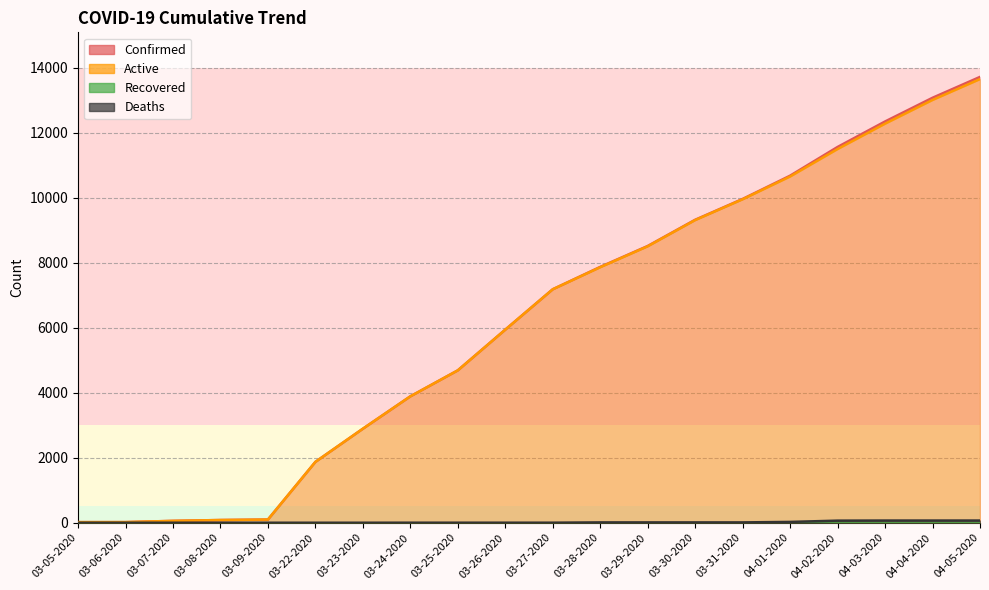

Reading left to right, extract all data points from this chart.

Confirmed: 03-05-2020=18	03-06-2020=19	03-07-2020=57	03-08-2020=83	03-09-2020=98	03-22-2020=1873	03-23-2020=2894	03-24-2020=3891	03-25-2020=4691	03-26-2020=5944	03-27-2020=7187	03-28-2020=7875	03-29-2020=8519	03-30-2020=9326	03-31-2020=9967	04-01-2020=10683	04-02-2020=11567	04-03-2020=12351	04-04-2020=13081	04-05-2020=13723
Deaths: 03-05-2020=0	03-06-2020=0	03-07-2020=0	03-08-2020=0	03-09-2020=0	03-22-2020=0	03-23-2020=0	03-24-2020=1	03-25-2020=1	03-26-2020=1	03-27-2020=1	03-28-2020=10	03-29-2020=10	03-30-2020=10	03-31-2020=10	04-01-2020=25	04-02-2020=64	04-03-2020=67	04-04-2020=67	04-05-2020=67
Active: 03-05-2020=18	03-06-2020=19	03-07-2020=57	03-08-2020=83	03-09-2020=98	03-22-2020=1873	03-23-2020=2894	03-24-2020=3890	03-25-2020=4690	03-26-2020=5943	03-27-2020=7186	03-28-2020=7865	03-29-2020=8509	03-30-2020=9316	03-31-2020=9957	04-01-2020=10658	04-02-2020=11503	04-03-2020=12284	04-04-2020=13014	04-05-2020=13656